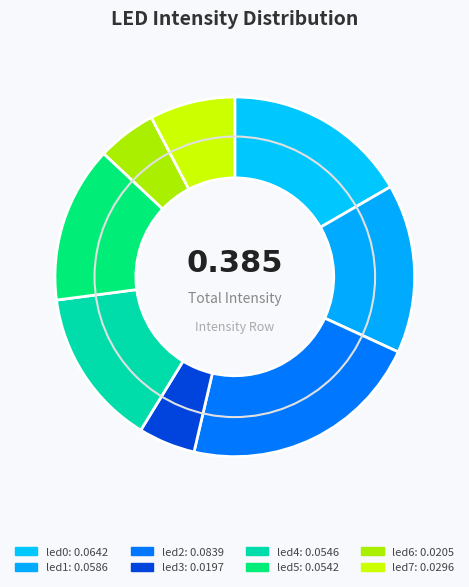

How many segments does this pie chart have?

8